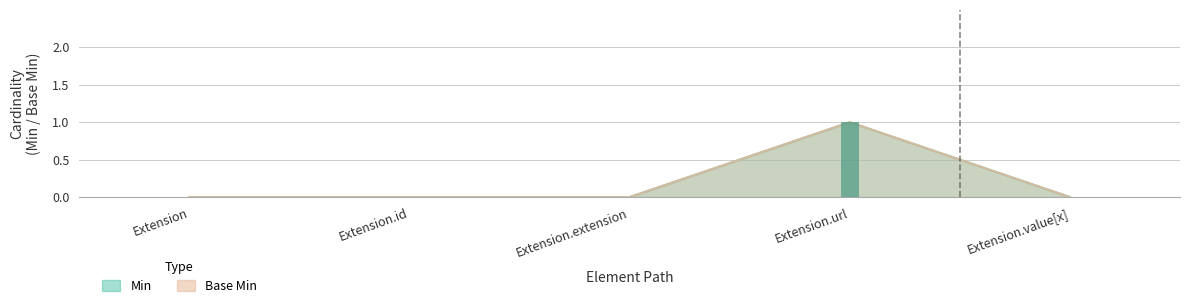

Reading right to left, extract all data points from this chart.

Min: 0	1	0	0	0
Base Min: 0	1	0	0	0